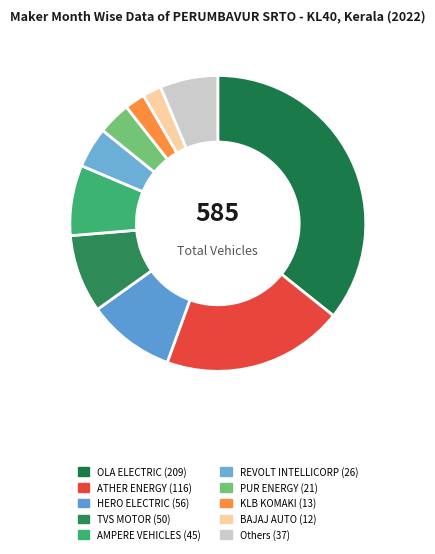

Which slice is the largest?

OLA ELECTRIC